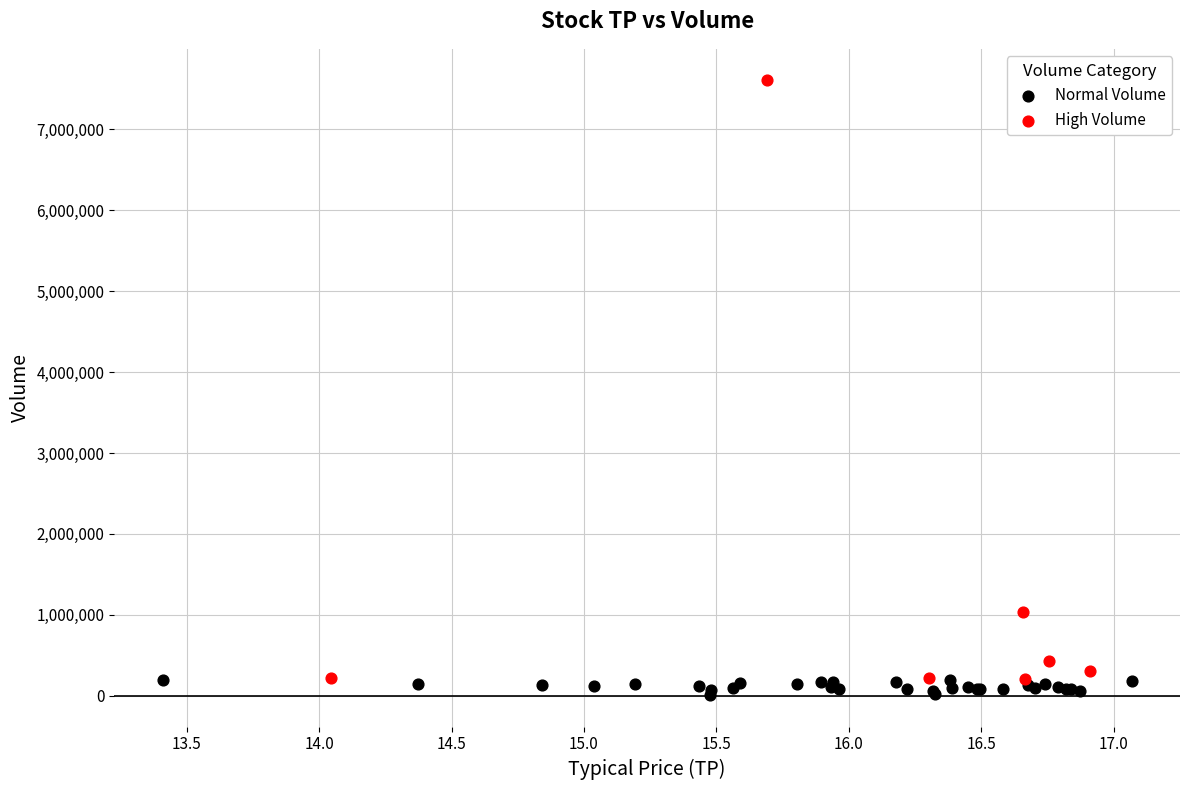

Which series has the largest Y range (max minus min)?

High Volume